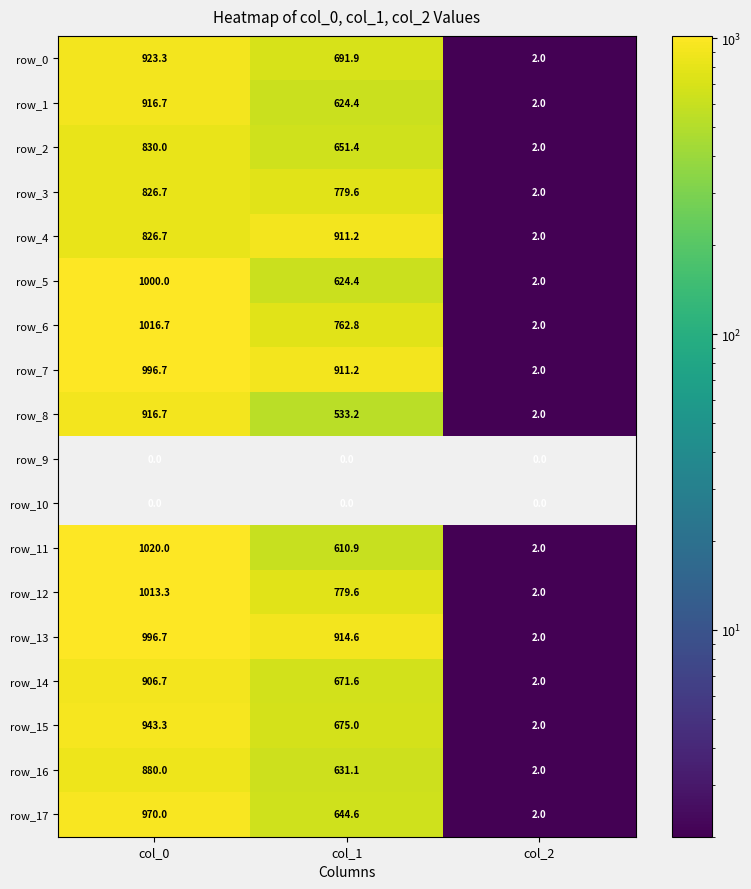

Reading right to left, what are all the values shown in this chart?

row_0: col_2=2.0	col_1=691.9	col_0=923.3
row_1: col_2=2.0	col_1=624.4	col_0=916.7
row_2: col_2=2.0	col_1=651.4	col_0=830.0
row_3: col_2=2.0	col_1=779.6	col_0=826.7
row_4: col_2=2.0	col_1=911.2	col_0=826.7
row_5: col_2=2.0	col_1=624.4	col_0=1000.0
row_6: col_2=2.0	col_1=762.8	col_0=1016.7
row_7: col_2=2.0	col_1=911.2	col_0=996.7
row_8: col_2=2.0	col_1=533.2	col_0=916.7
row_9: col_2=0.0	col_1=0.0	col_0=0.0
row_10: col_2=0.0	col_1=0.0	col_0=0.0
row_11: col_2=2.0	col_1=610.9	col_0=1020.0
row_12: col_2=2.0	col_1=779.6	col_0=1013.3
row_13: col_2=2.0	col_1=914.6	col_0=996.7
row_14: col_2=2.0	col_1=671.6	col_0=906.7
row_15: col_2=2.0	col_1=675.0	col_0=943.3
row_16: col_2=2.0	col_1=631.1	col_0=880.0
row_17: col_2=2.0	col_1=644.6	col_0=970.0